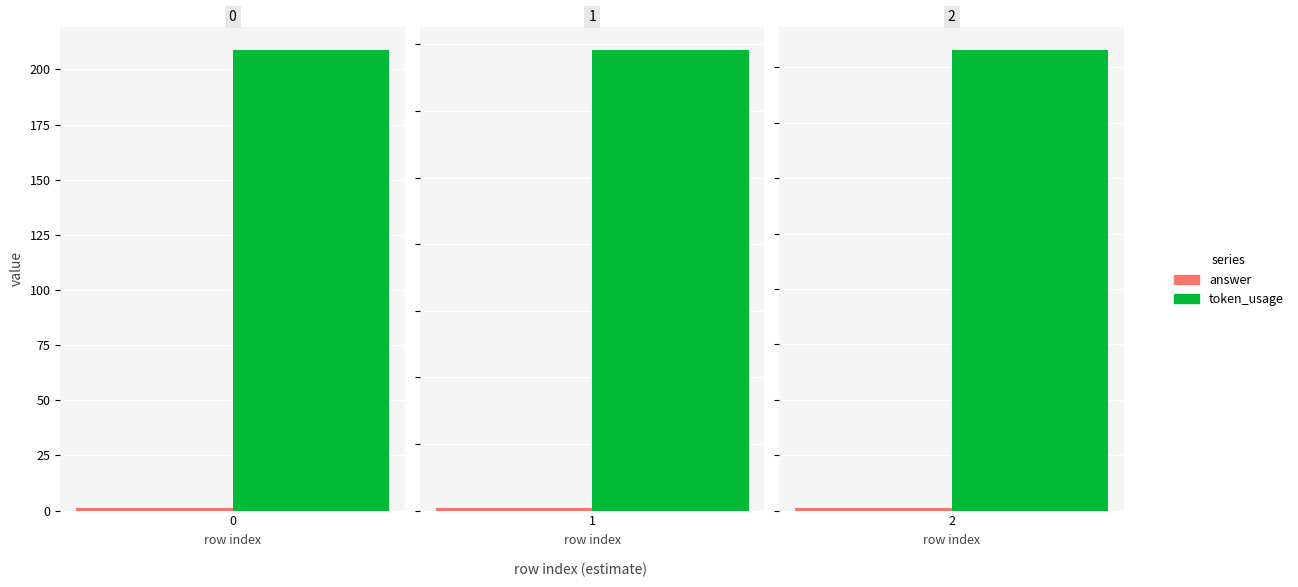

Reading left to right, extract all data points from this chart.

answer: 1	1	1
token_usage: 209	173	208